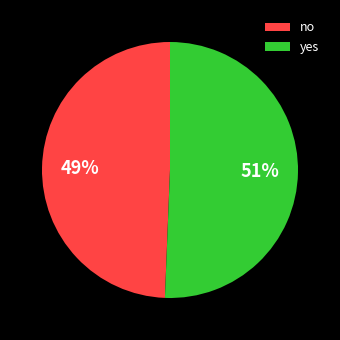

To the nearest percent, what is the combined percentage of yes and no?

100%